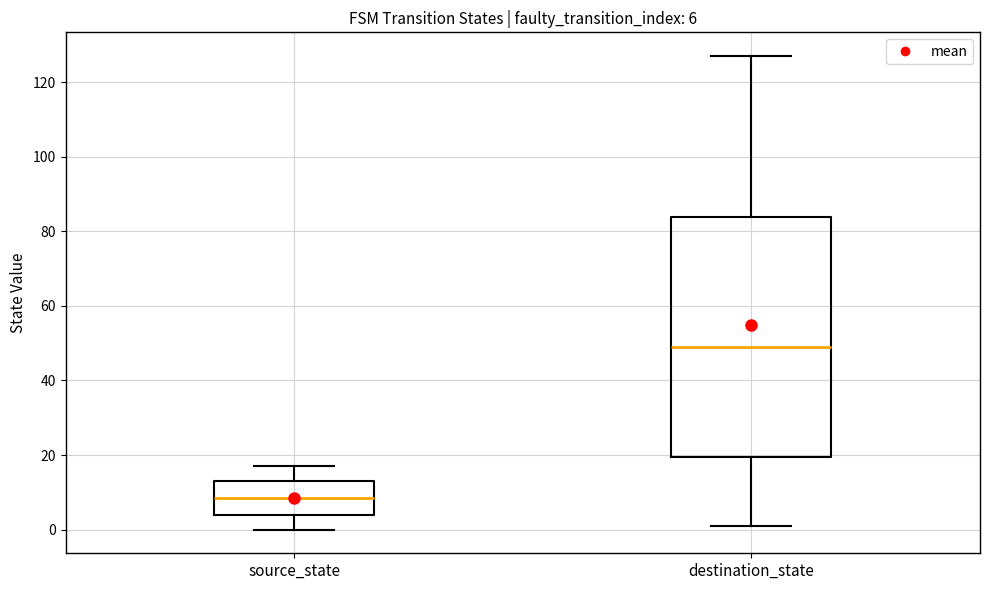

Comparing the boxes themselves (not the whiskers), which one is the tallest?

destination_state